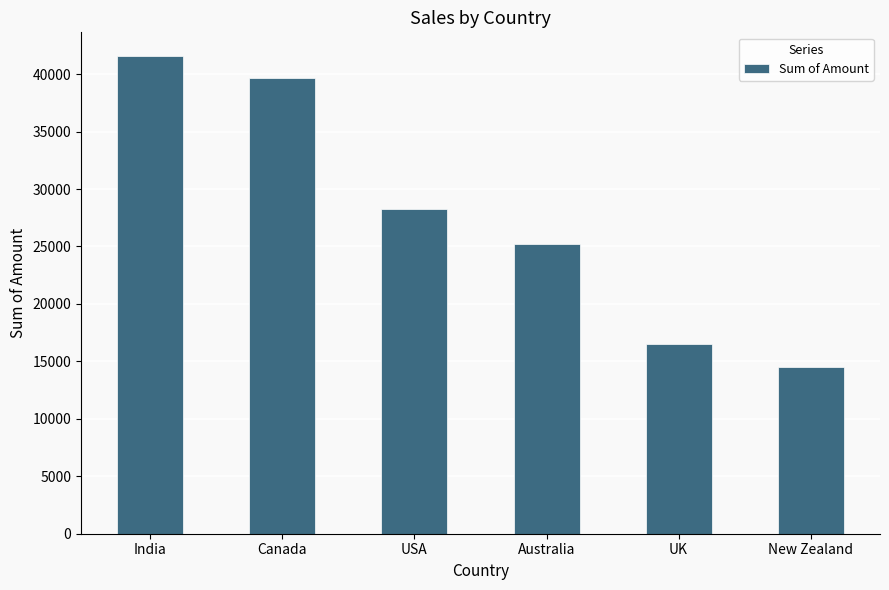

Read the value at UK, to the nearest 50.

16550